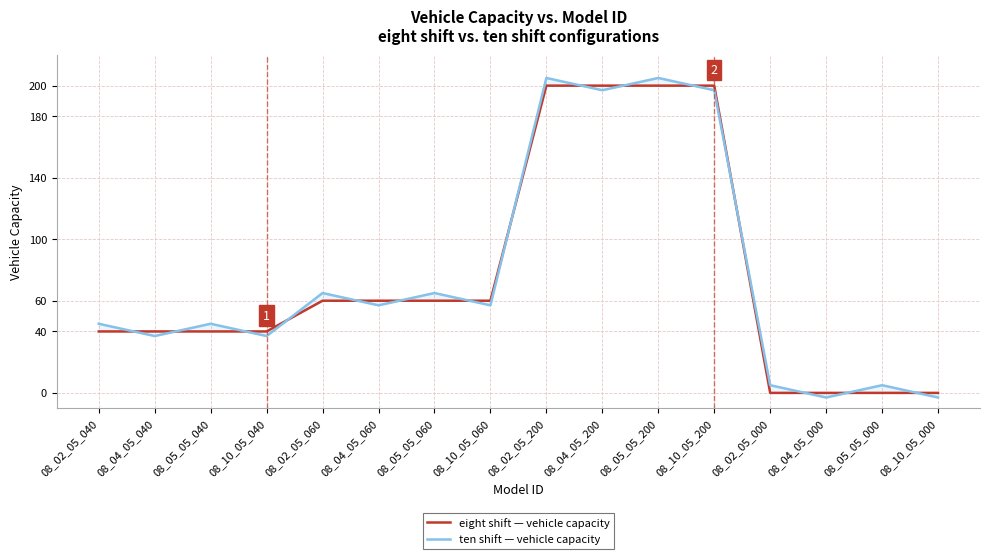

What is the difference between the highest and lowest values at 08_10_05_200?

3